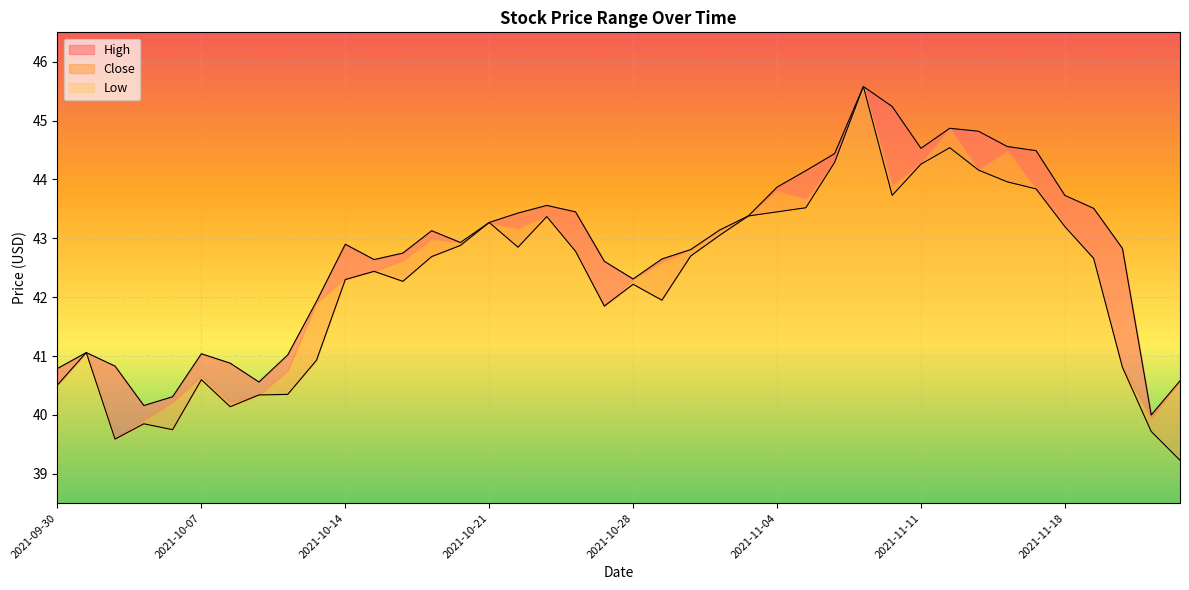

True or false: High and Close intersect in this chart.

False